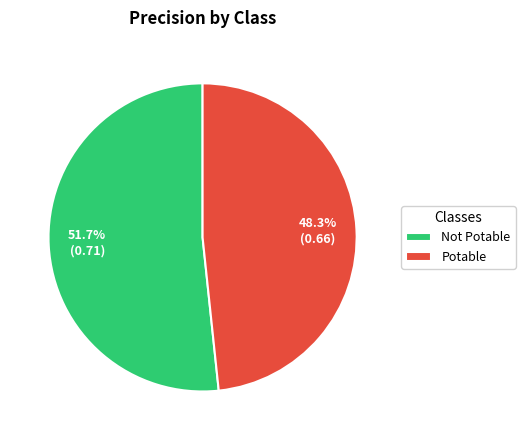

Do Not Potable and Potable together represent more than half of the pie?

Yes